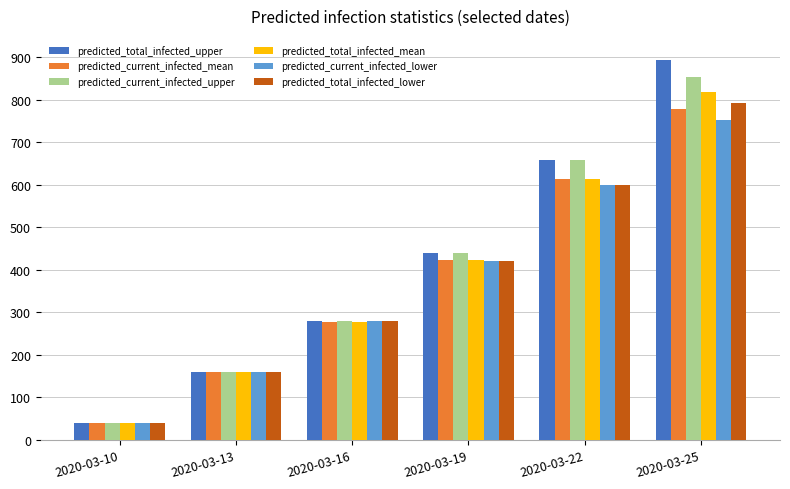

The predicted_total_infected_upper series shows 1339 at 2020-03-25. True or false?

False